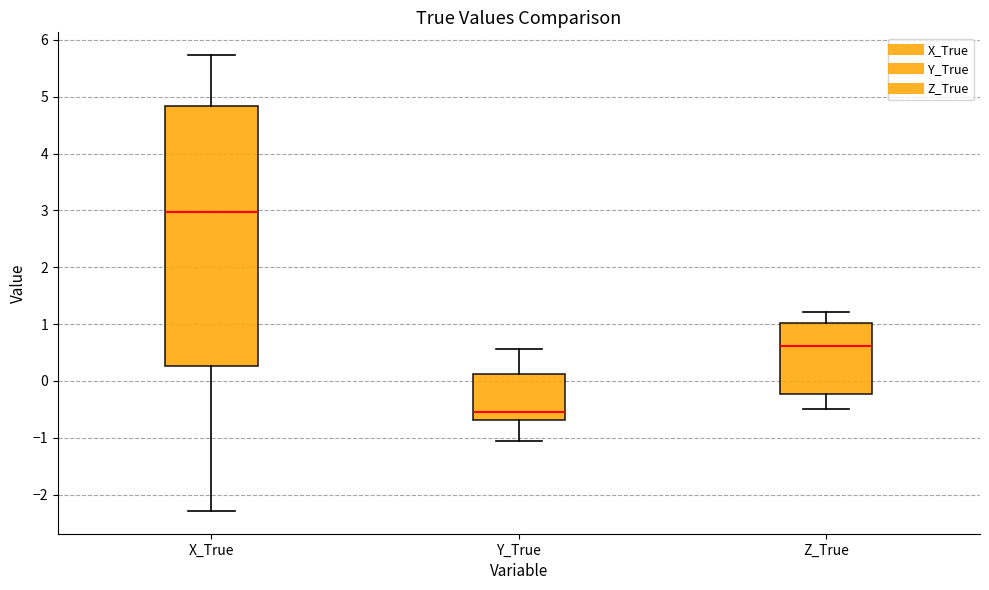

Reading left to right, transcribe this box plot: for each box, give where its median line is, the range the box spans, and where its two whiskers end, as read against the y-axis. The values are not printed on the chart, so give them approximately, as read against the axis.

X_True: median 3.0, box 0.3 to 4.8, whiskers -2.3 to 5.7
Y_True: median -0.5, box -0.7 to 0.1, whiskers -1.1 to 0.6
Z_True: median 0.6, box -0.2 to 1.0, whiskers -0.5 to 1.2